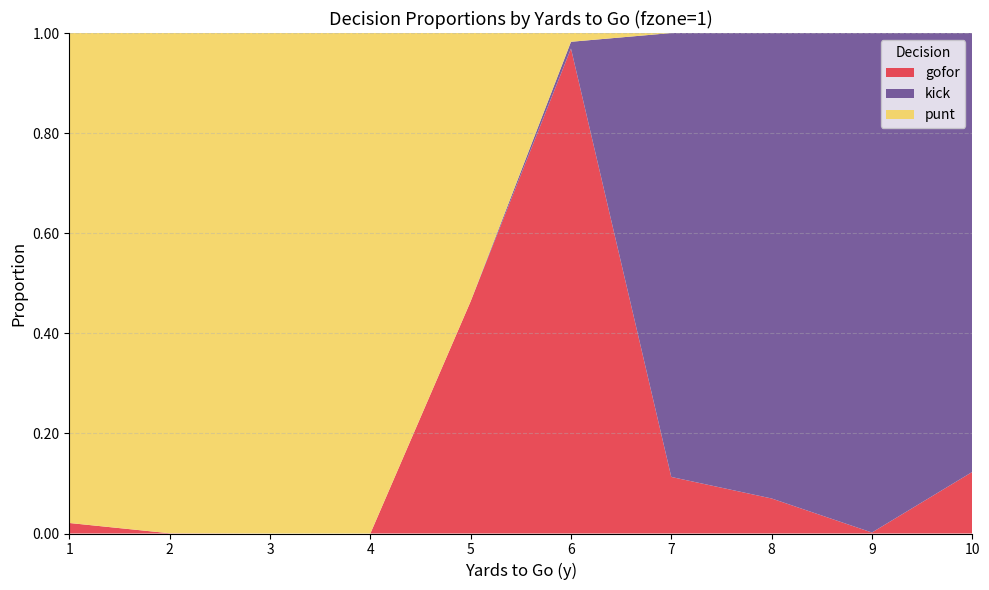

Reading left to right, extract all data points from this chart.

gofor: 0.0	0.0	0.0	0.0	0.5	1.0	0.1	0.1	0.0	0.1
kick: 0.0	0.0	0.0	0.0	0.0	0.0	0.9	0.9	1.0	0.9
punt: 1.0	1.0	1.0	1.0	0.5	0.0	0.0	0.0	0.0	0.0